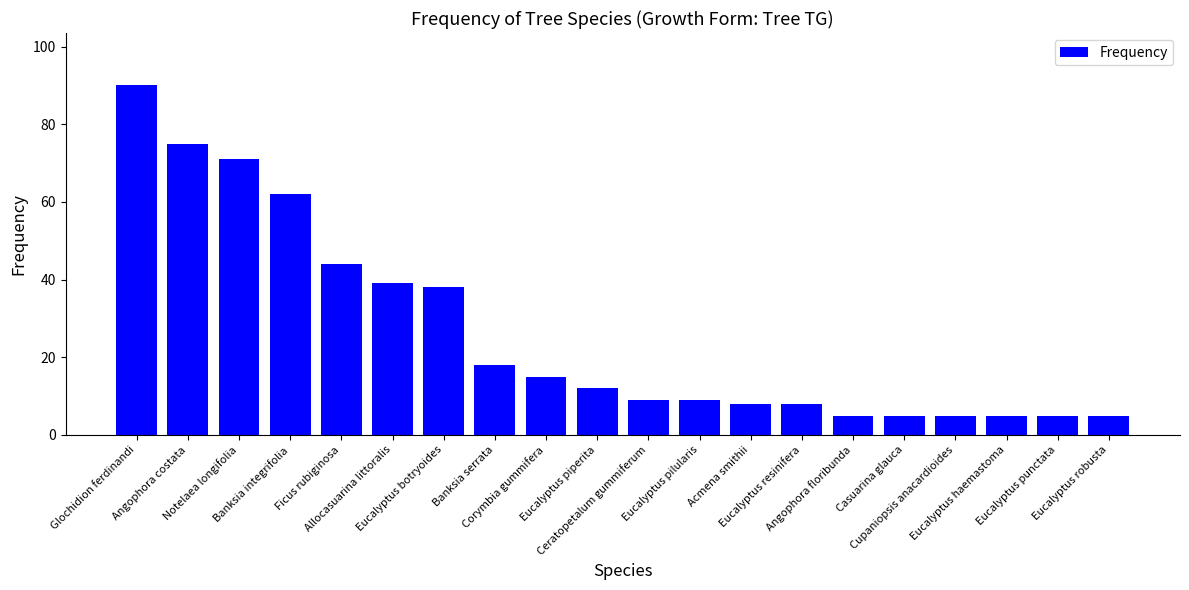

What is the difference between the maximum and minimum values?

85